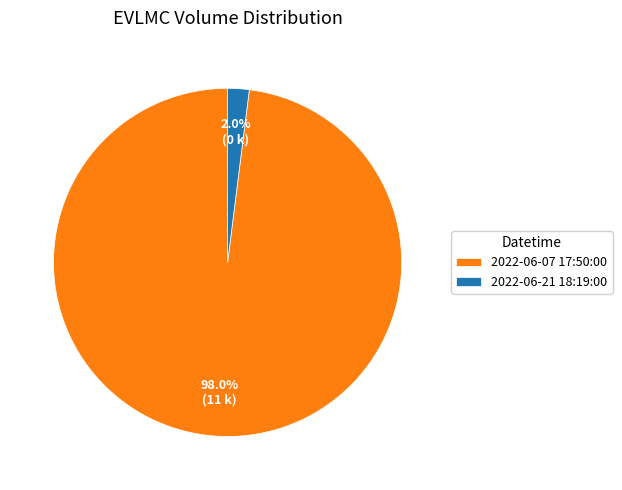

Between 2022-06-21 18:19:00 and 2022-06-07 17:50:00, which is larger?

2022-06-07 17:50:00